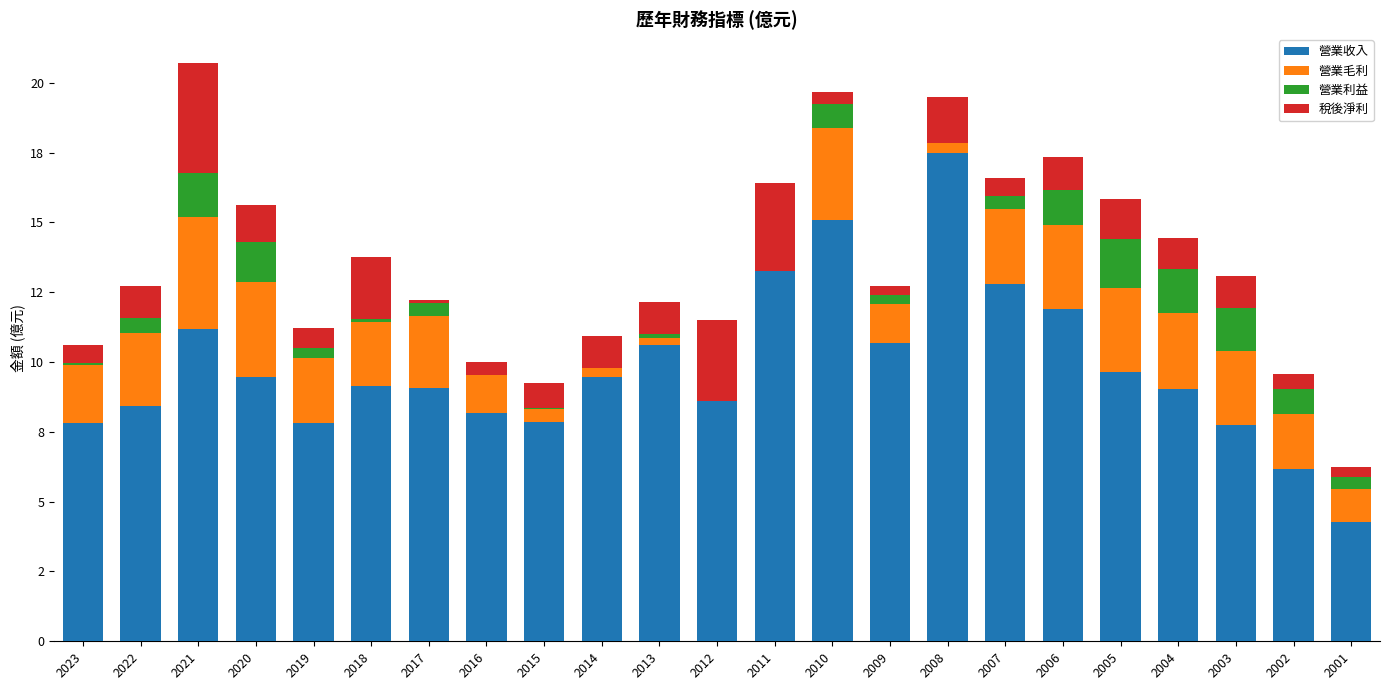

At which category is the sum across all series the highest?

2021